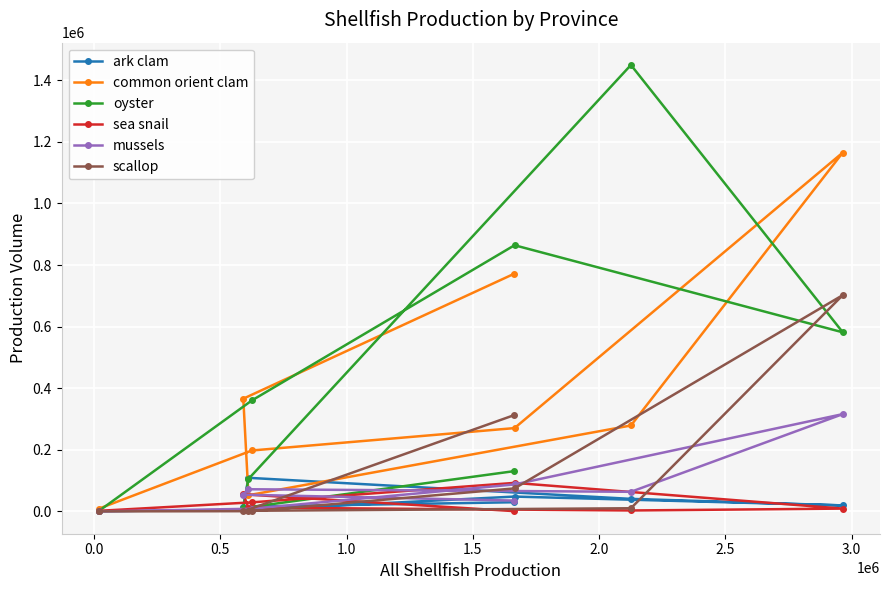

Which series has the widest spread of values?

oyster